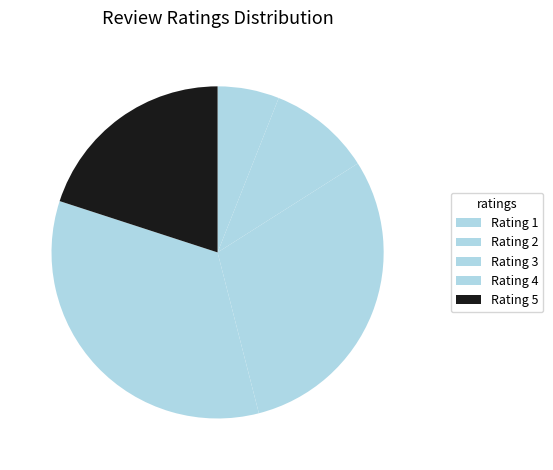

To the nearest percent, what is the average slice percentage?

20%